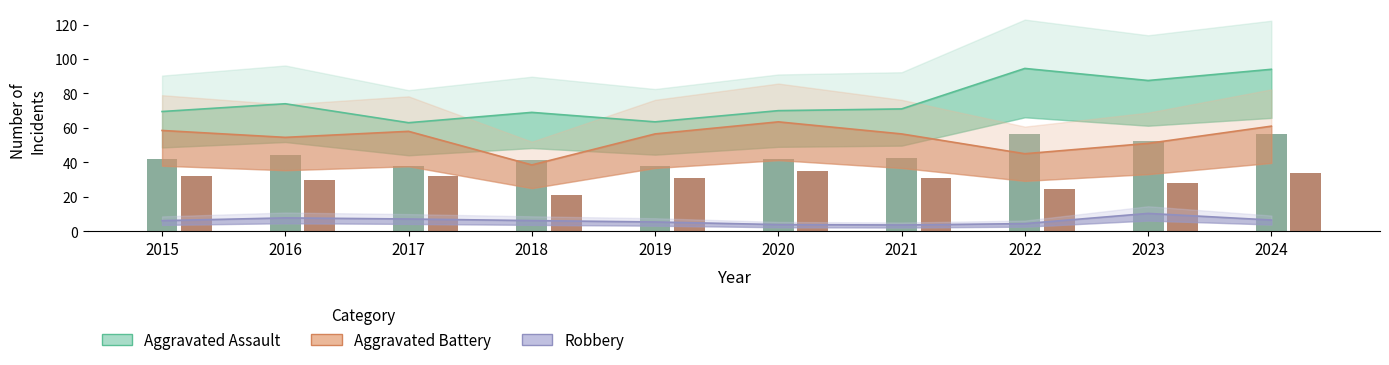

At 2023, list the series in order from largest to smallest.

Aggravated Assault, Aggravated Battery, Robbery